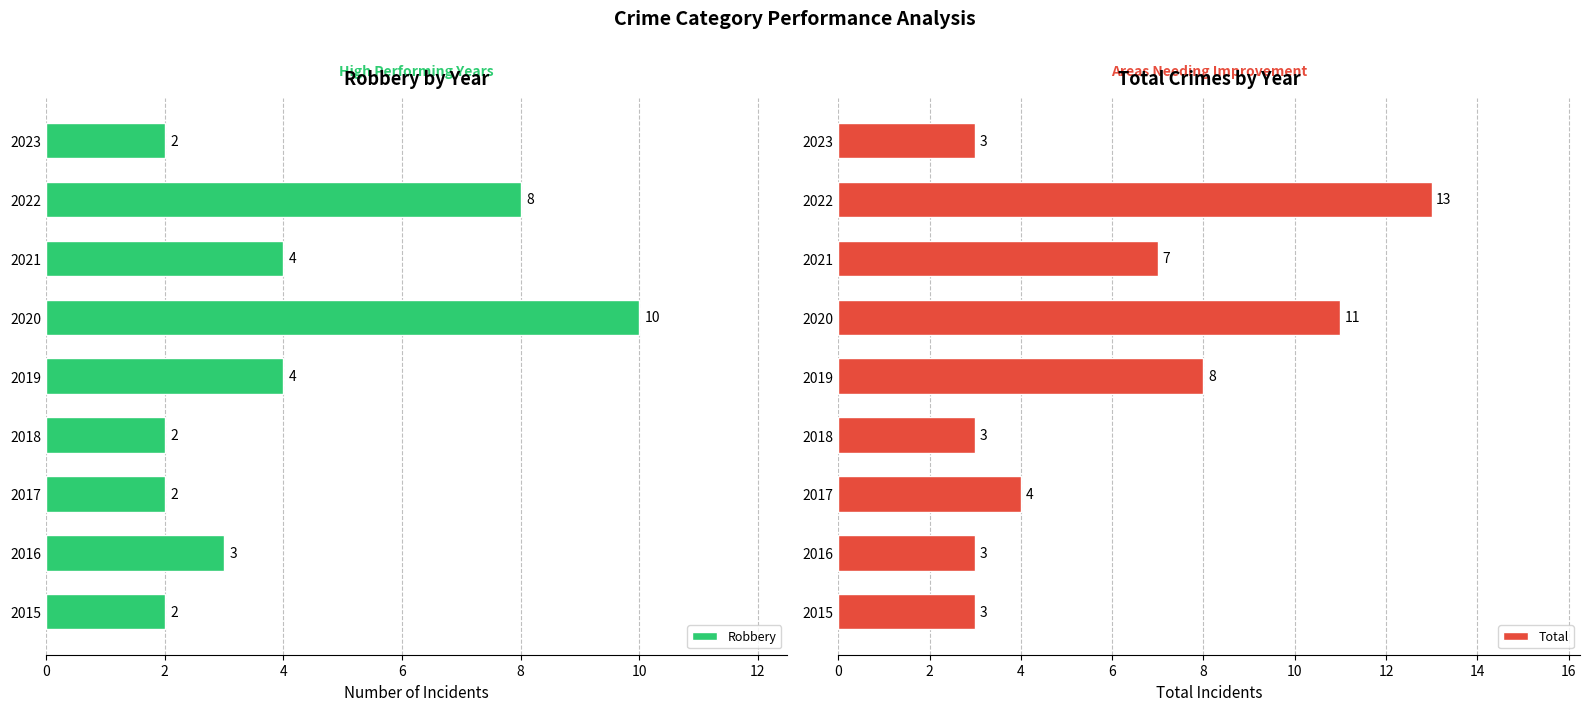

What value does the Robbery series have at 2020?

10